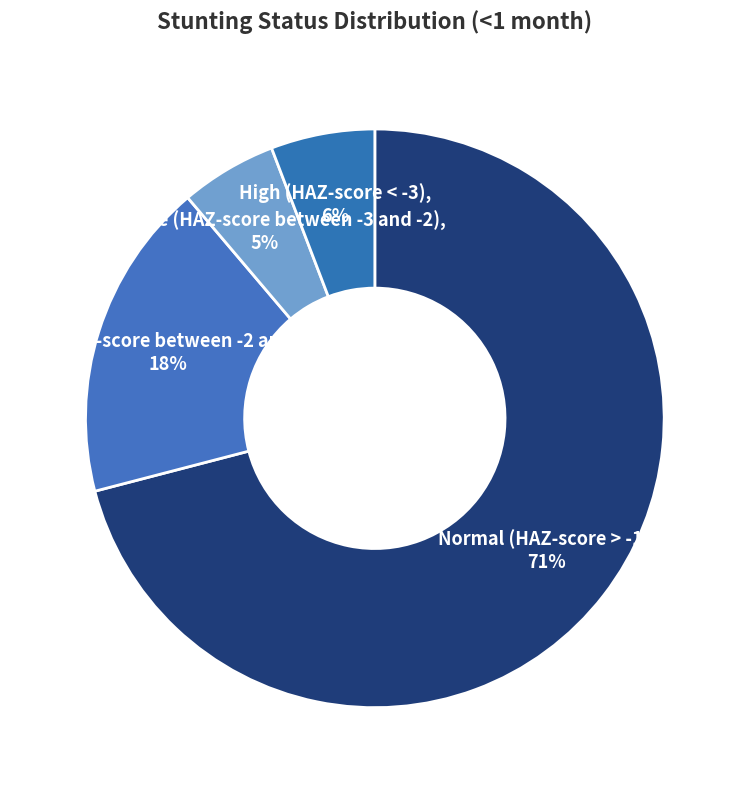

Between High (HAZ-score < -3) and Normal (HAZ-score > -1), which is larger?

Normal (HAZ-score > -1)